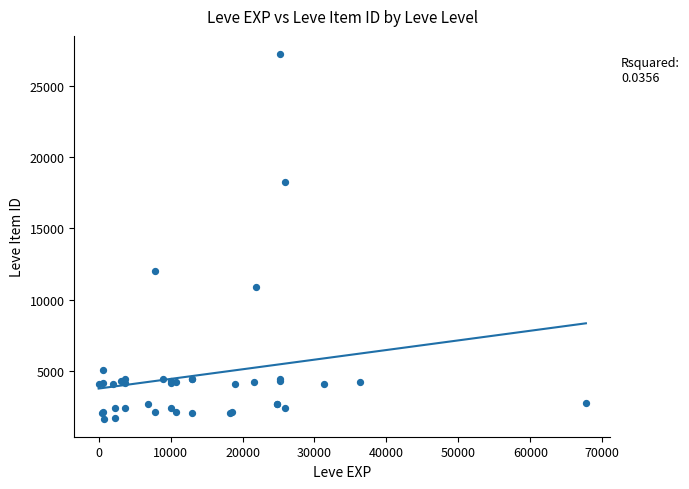

What Y value in the scatter plot is closest to 14448?

12018